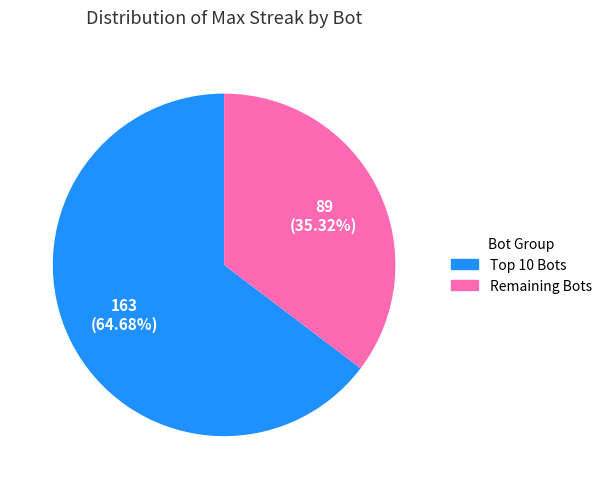

Is there any slice that represents more than half of the pie?

Yes